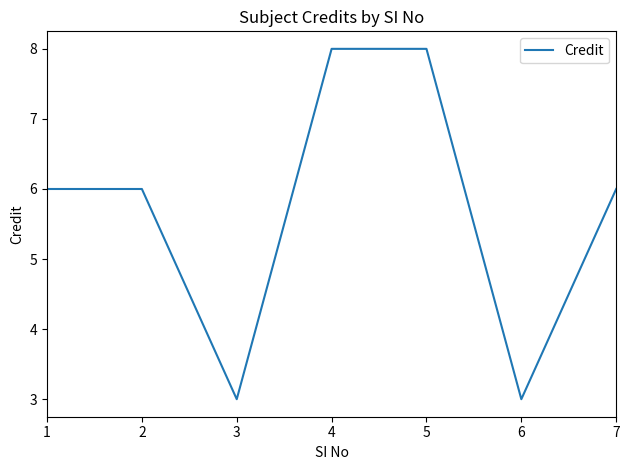

What is the sum of the values at 2 and 6?

9